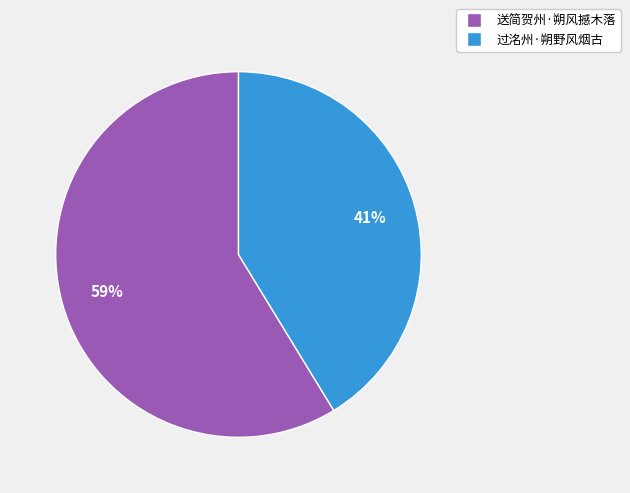

To the nearest percent, what is the combined percentage of 送简贺州·朔风撼木落 and 过洺州·朔野风烟古?

100%